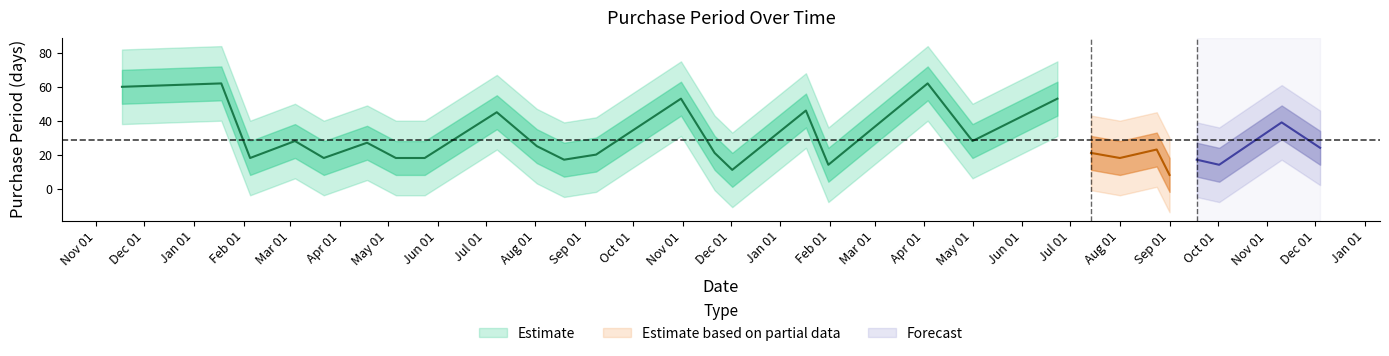

List the labels in order of value, smallest first.

2017-09-01, 2016-12-02, 2017-01-31, 2017-10-02, 2016-08-19, 2017-09-18, 2016-02-05, 2016-03-22, 2016-05-06, 2016-05-24, 2017-08-01, 2016-09-08, 2016-11-21, 2017-07-14, 2017-08-24, 2017-12-04, 2016-08-02, 2016-04-18, 2016-03-04, 2017-05-01, 2017-11-10, 2016-07-08, 2017-01-17, 2016-10-31, 2017-06-23, 2015-11-17, 2016-01-18, 2017-04-03